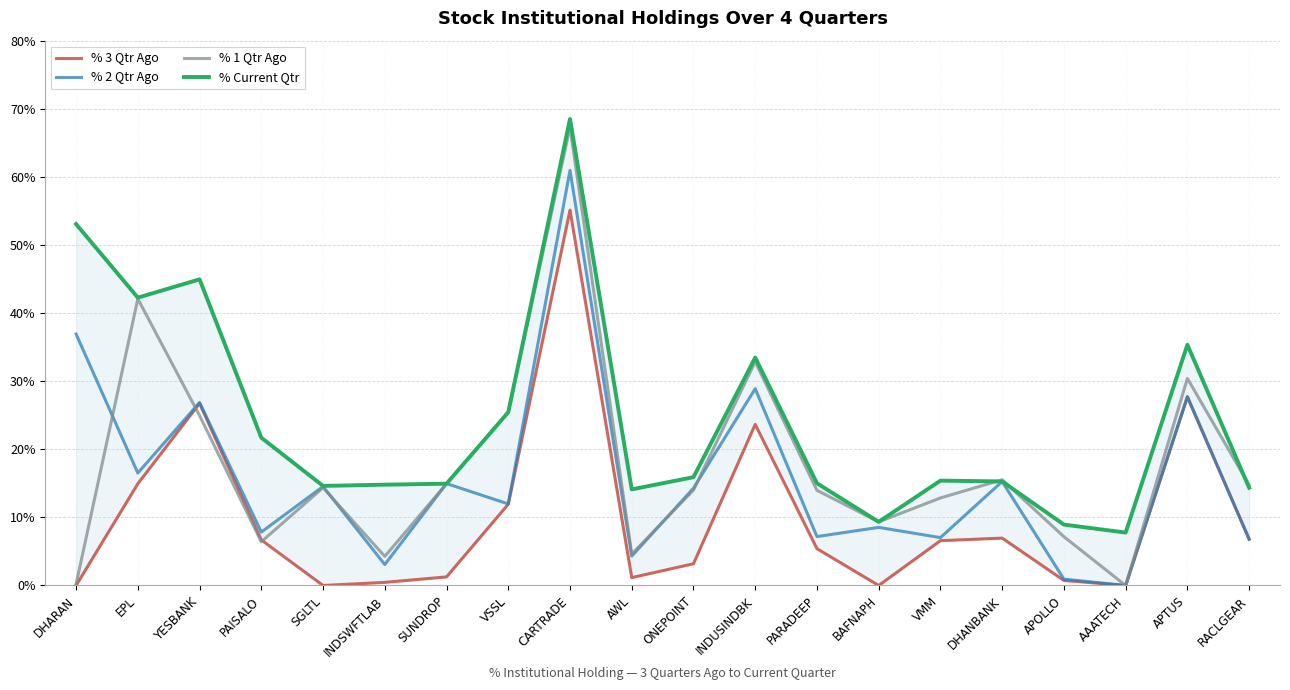

True or false: % 2 Qtr Ago and % Current Qtr cross at least once.

True